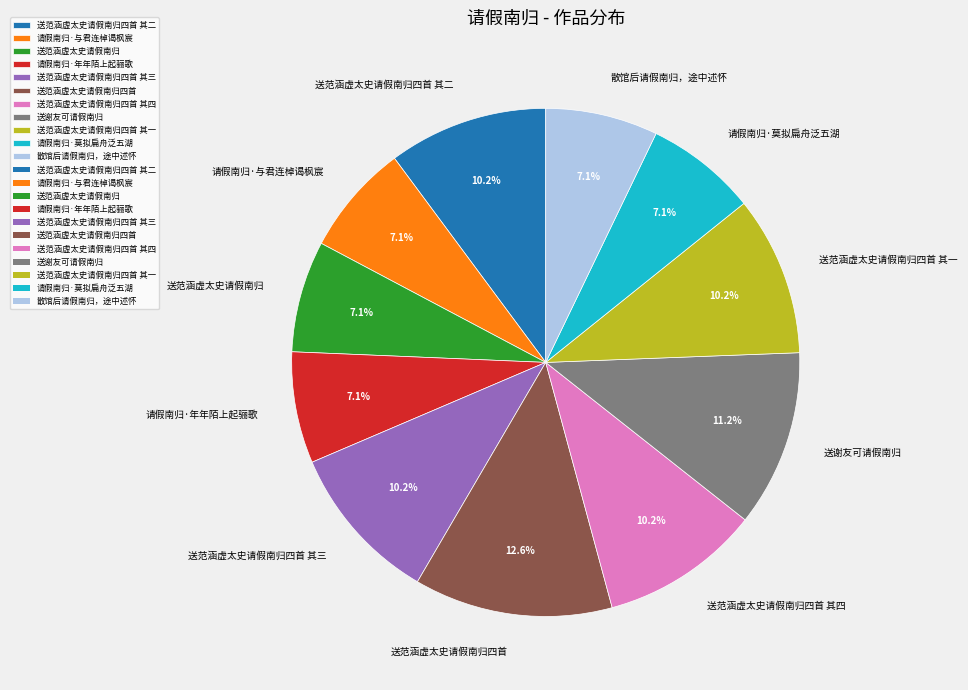

Approximately how many times larger is the value at 送范涵虚太史请假南归四首 compared to 送范涵虚太史请假南归?

1.8